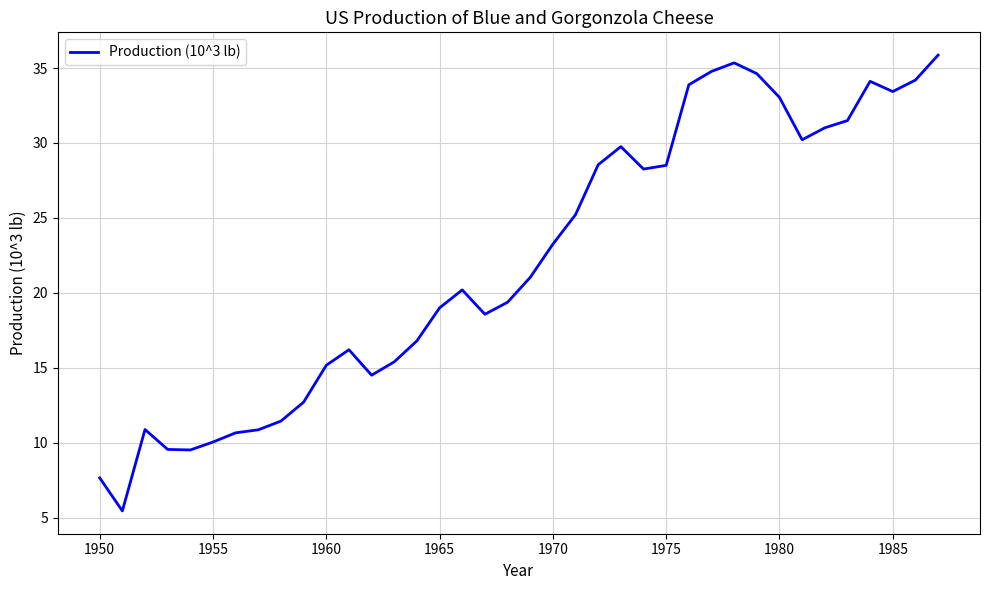

What is the minimum value shown in the chart?

5.5